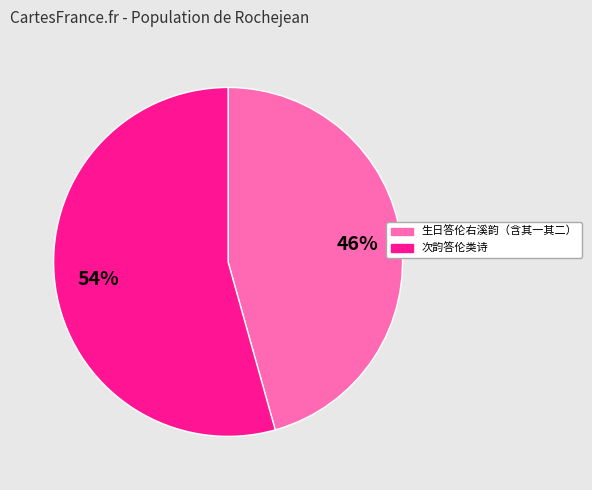

How many slices are in this pie chart?

2